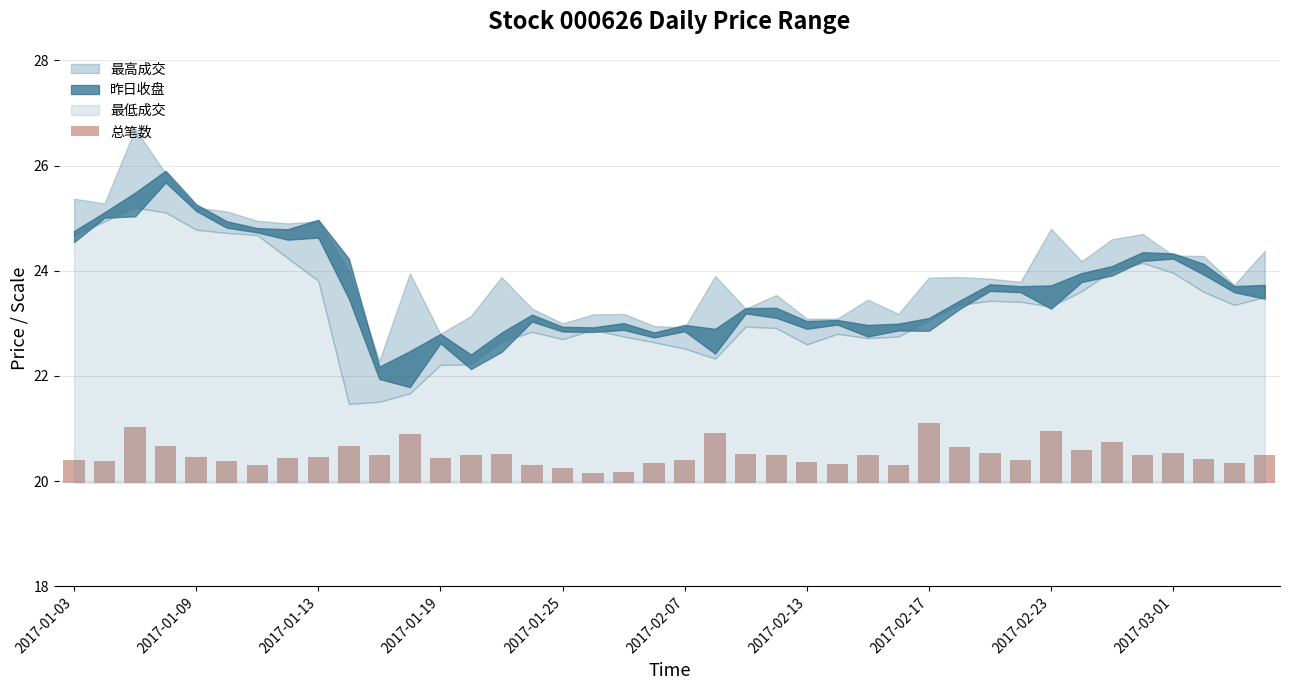

What is the difference between the maximum and minimum values?

0.9